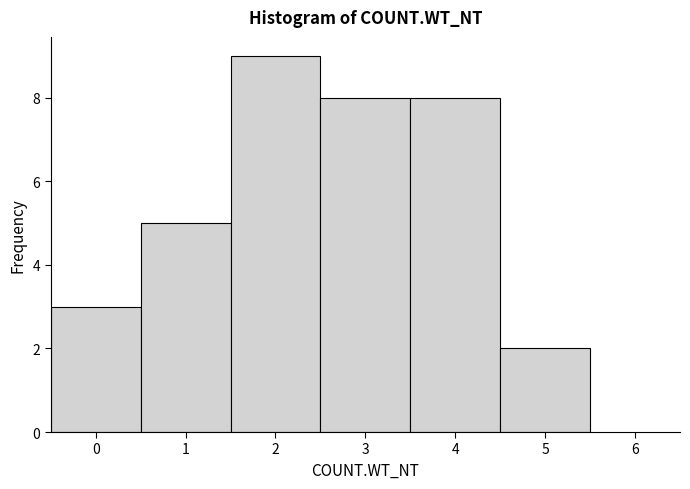

Reading left to right, list every bar in this chart as the range it spans on the x-axis followed by its height. The values are not printed on the chart, so give them approximately, as read against the axis.

-0.5 to 0.5: 3
0.5 to 1.5: 5
1.5 to 2.5: 9
2.5 to 3.5: 8
3.5 to 4.5: 8
4.5 to 5.5: 2